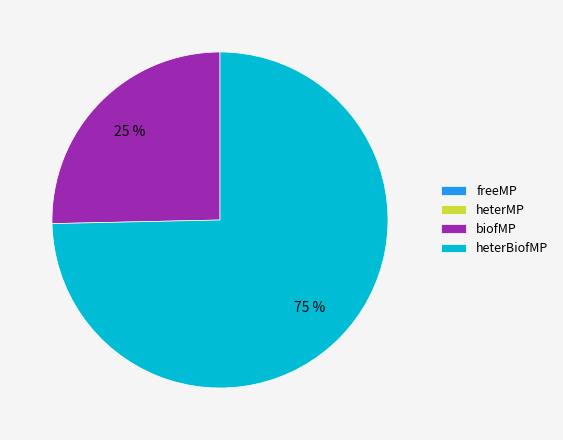

To the nearest percent, what is the average slice percentage?

25%